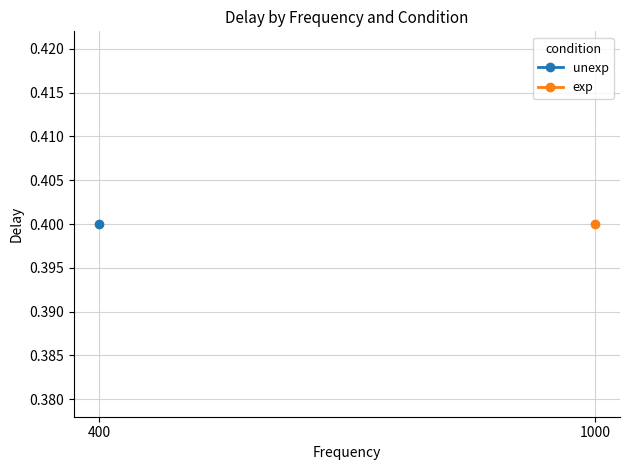

What is the average value of the exp series?

0.4